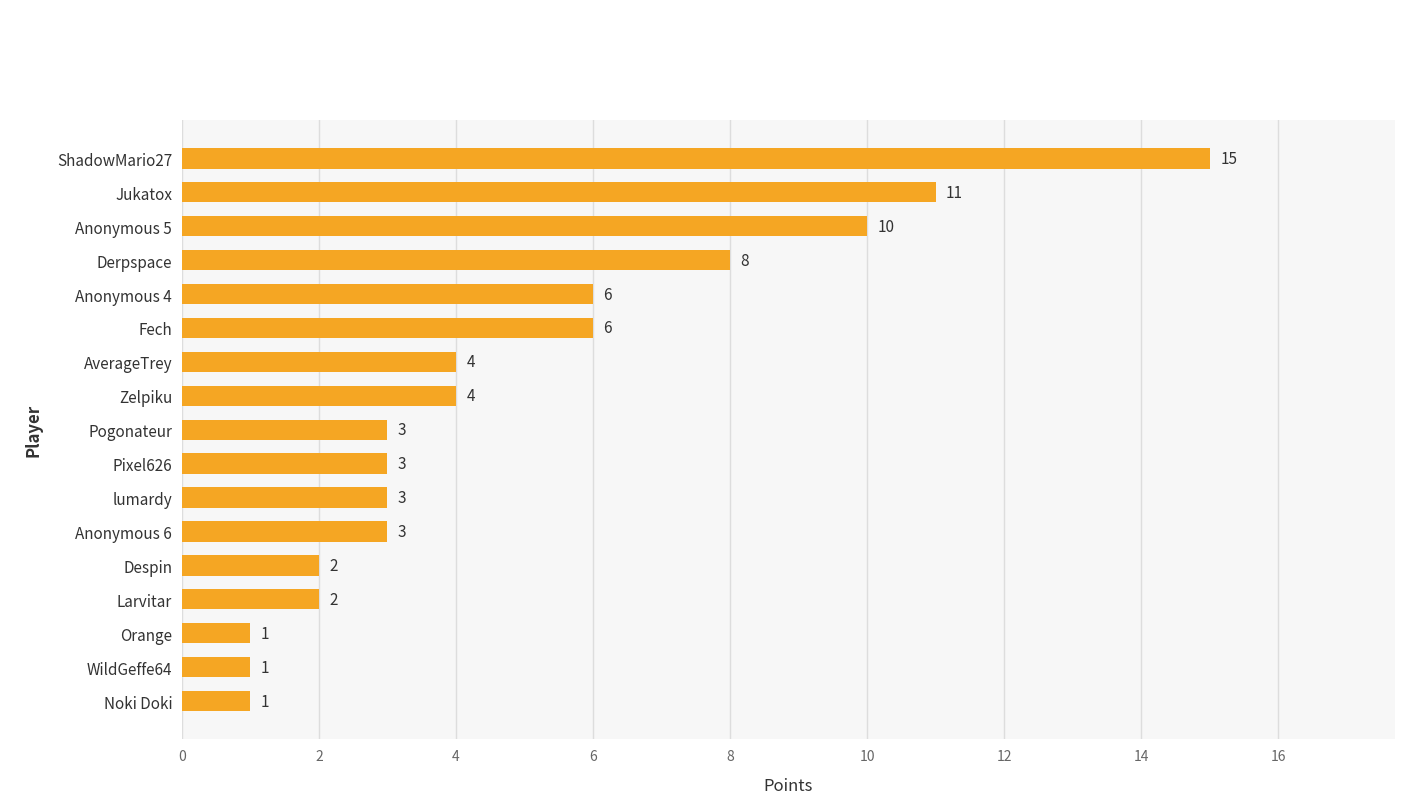

What is the smallest value displayed?

1